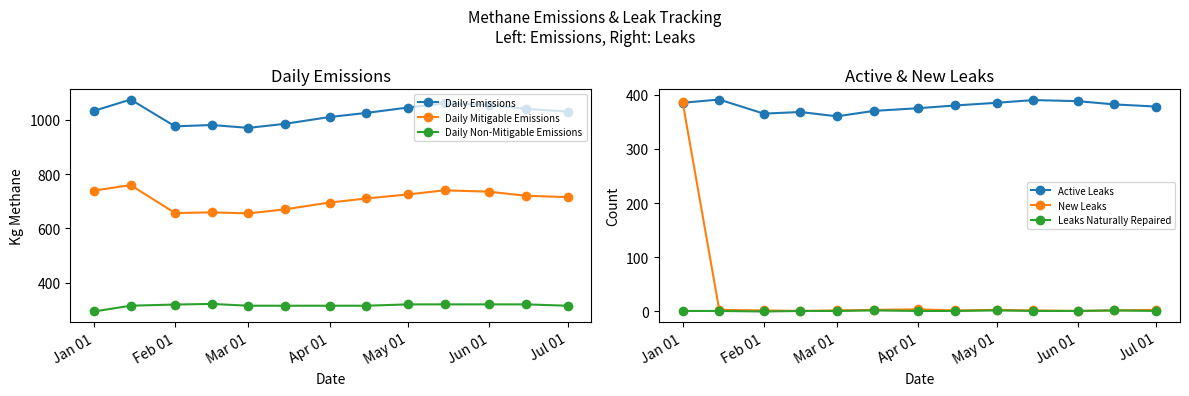

True or false: New Leaks and Daily Emissions intersect in this chart.

False